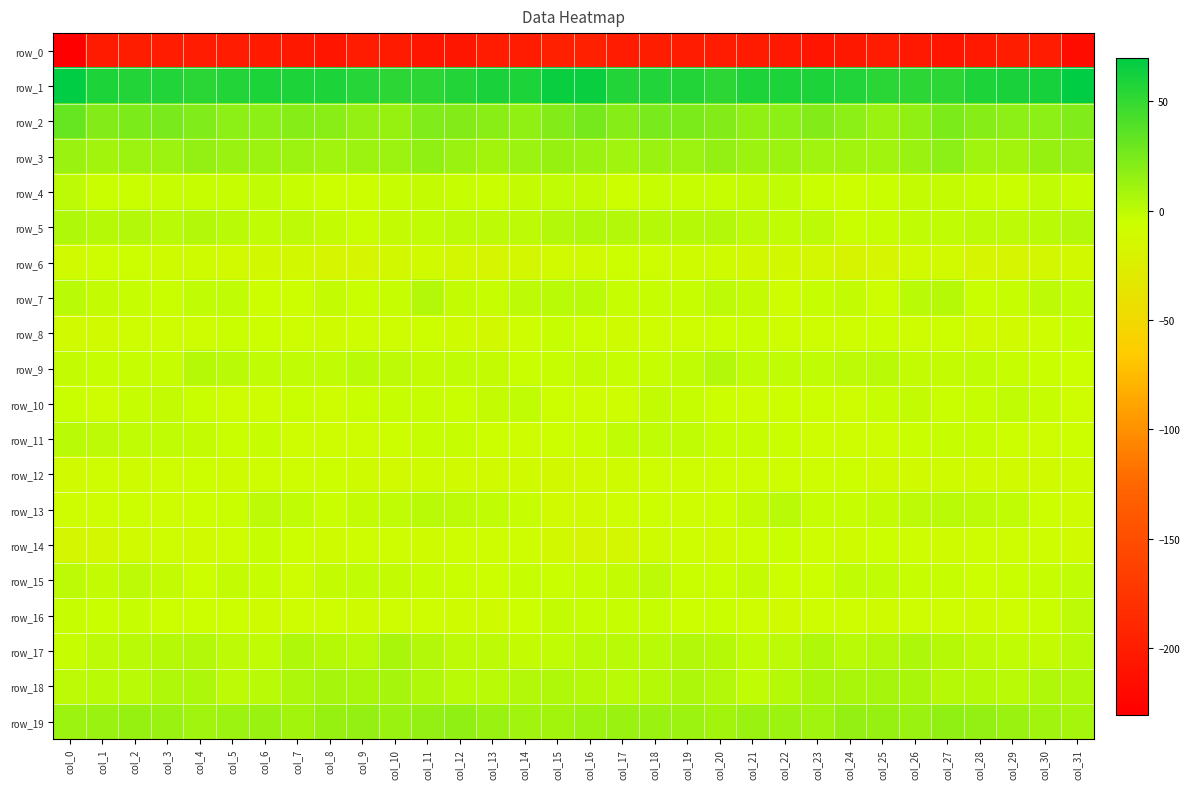

How many series are shown in this chart?

20